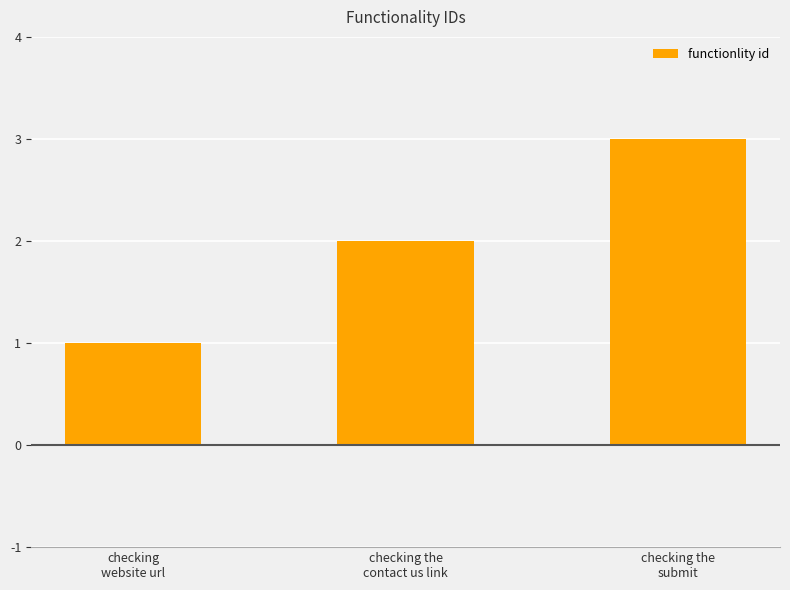

Are the bars horizontal?

No